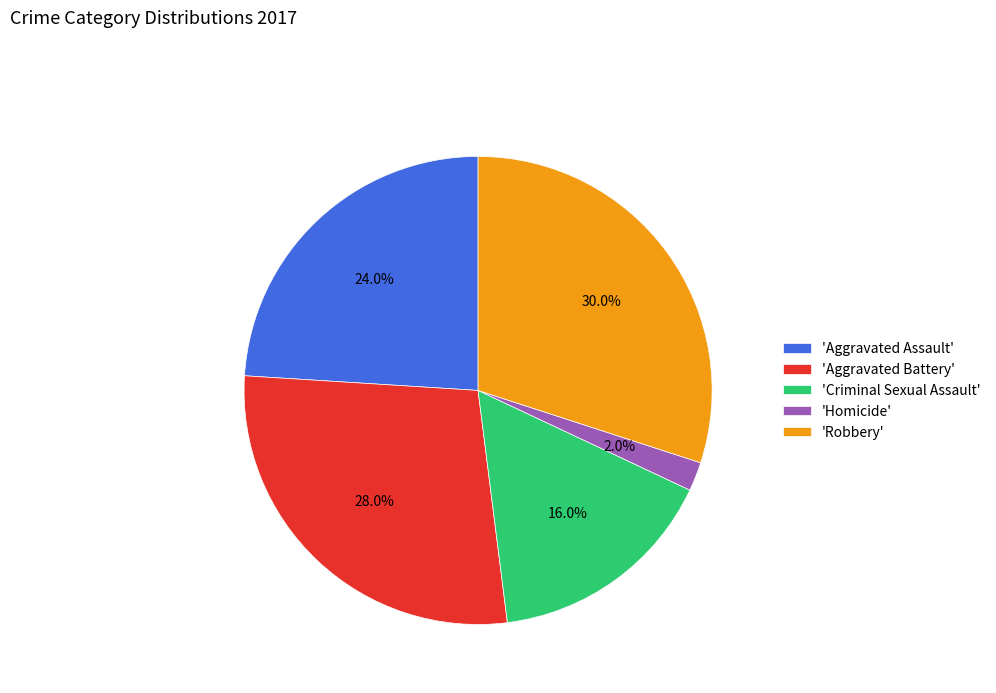

How much of the chart is everything except 'Robbery'?

70.0%